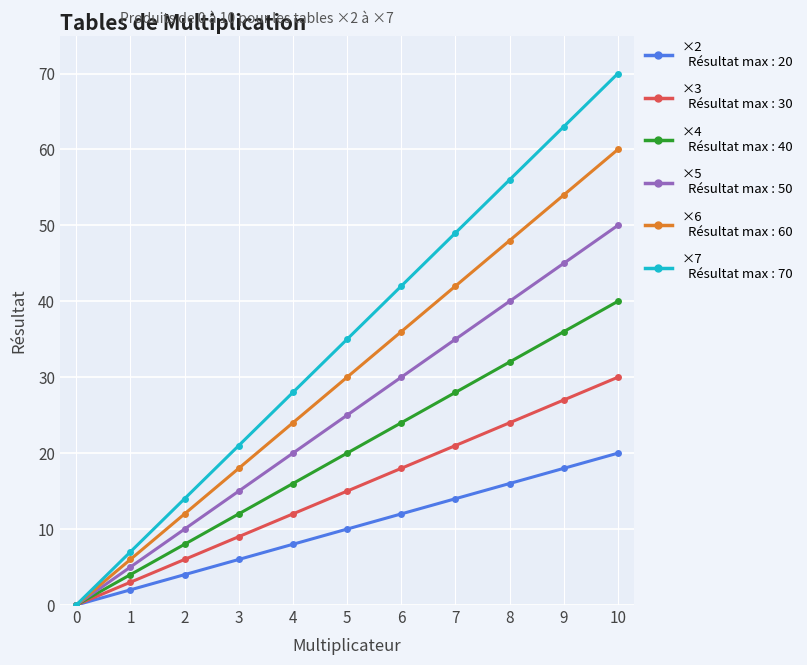

At which category does the chart reach its peak across all series?

10